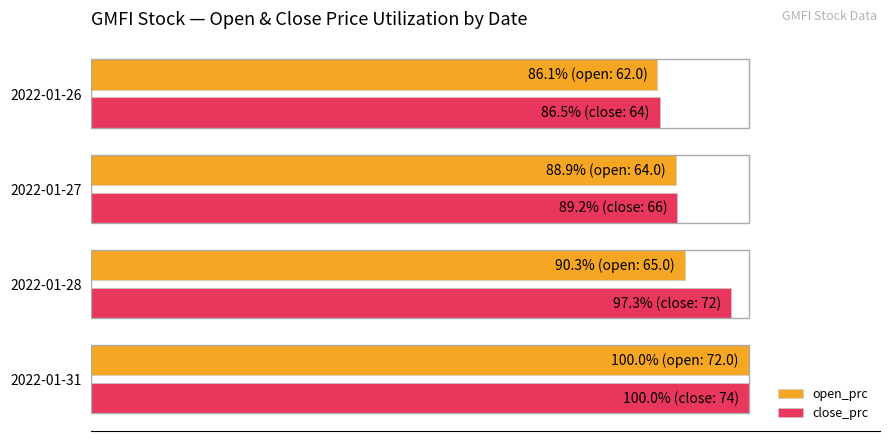

What is the minimum value shown in the chart?

86.1